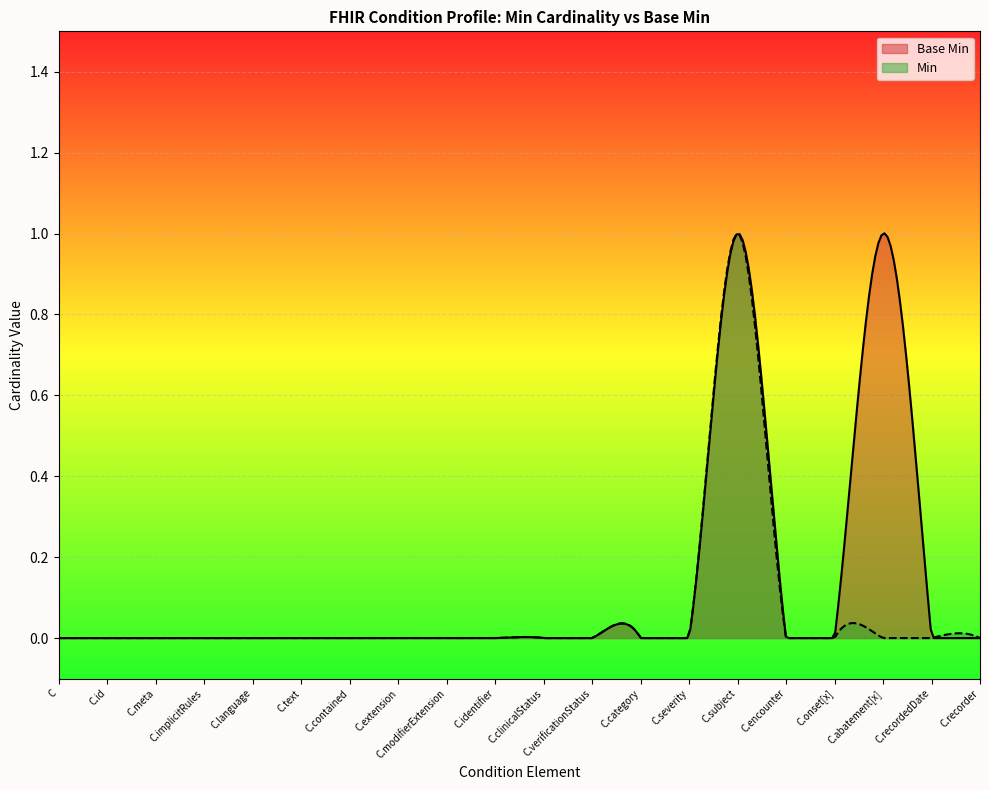

What is the sum of all values?

2